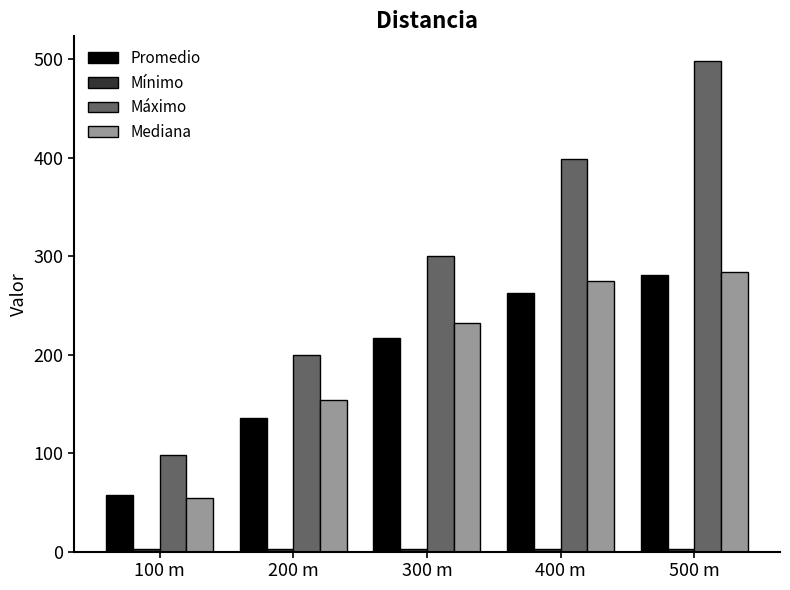

What is the total value across all series at 100 m?

213.0